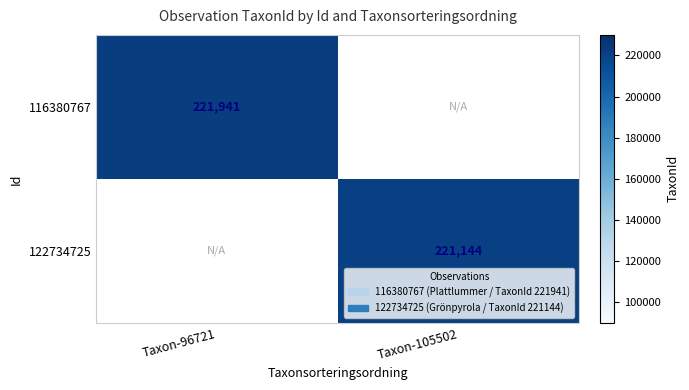

Is the value of 122734725 at Taxon-105502 greater than the value of 116380767 at Taxon-96721?

No